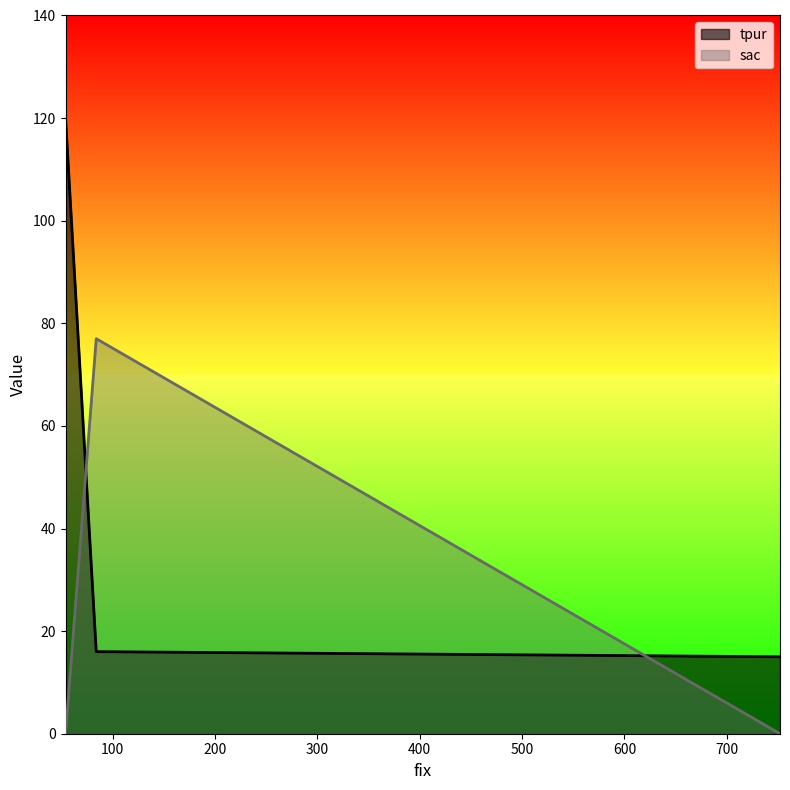

True or false: tpur has a value of 9 at 84.

False